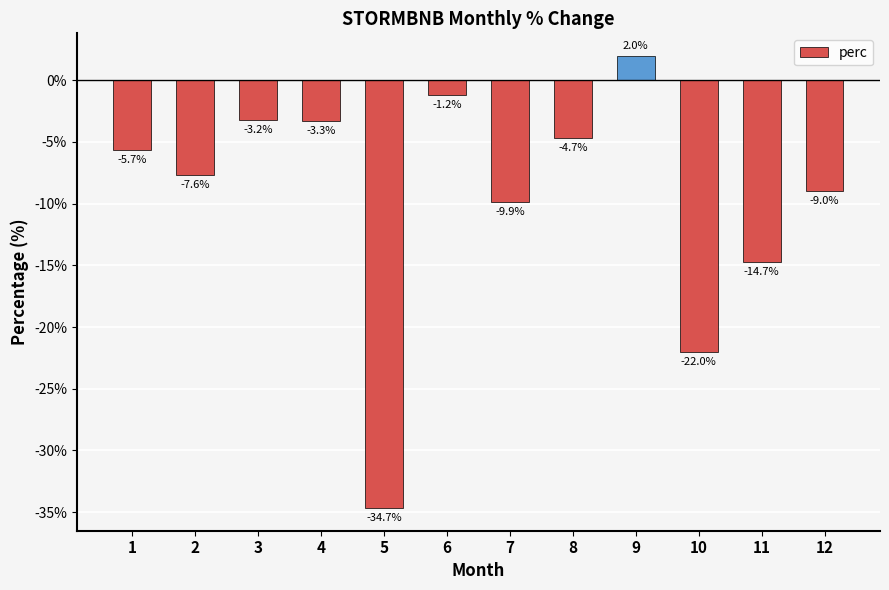

The value at 2 is -3.4. True or false?

False